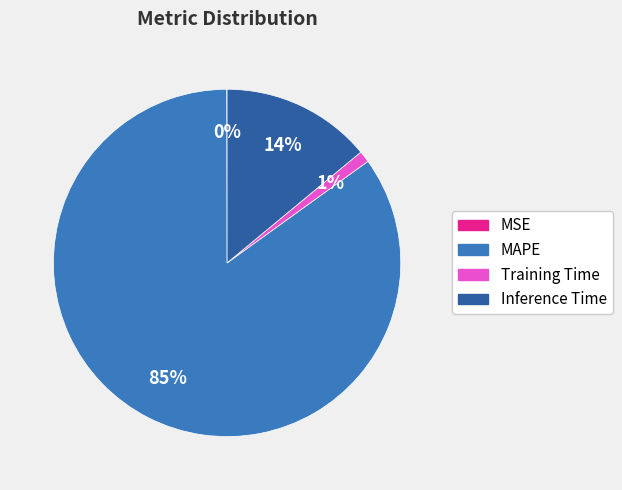

Between Inference Time and Training Time, which is larger?

Inference Time